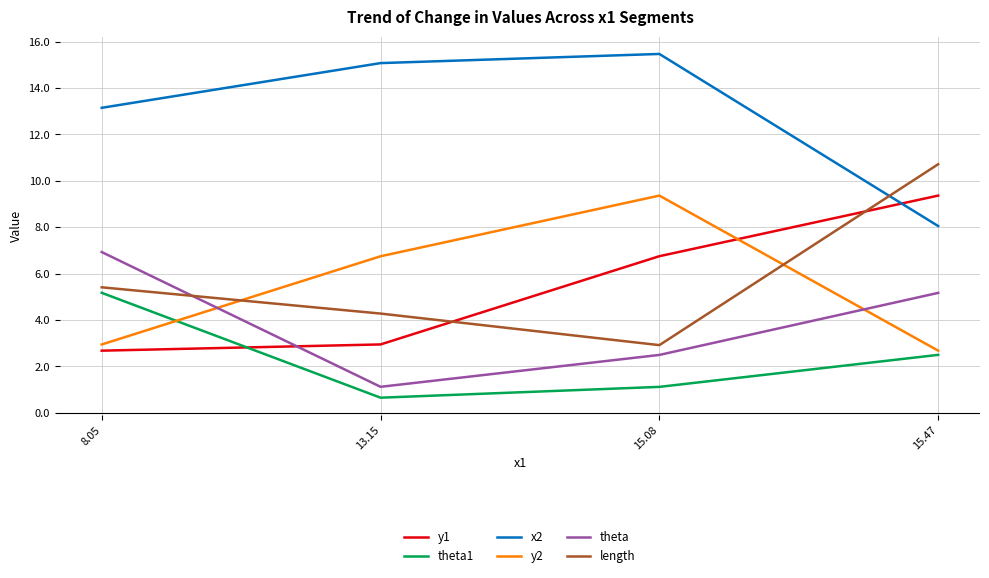

What is the sum of all theta1 values?

9.4